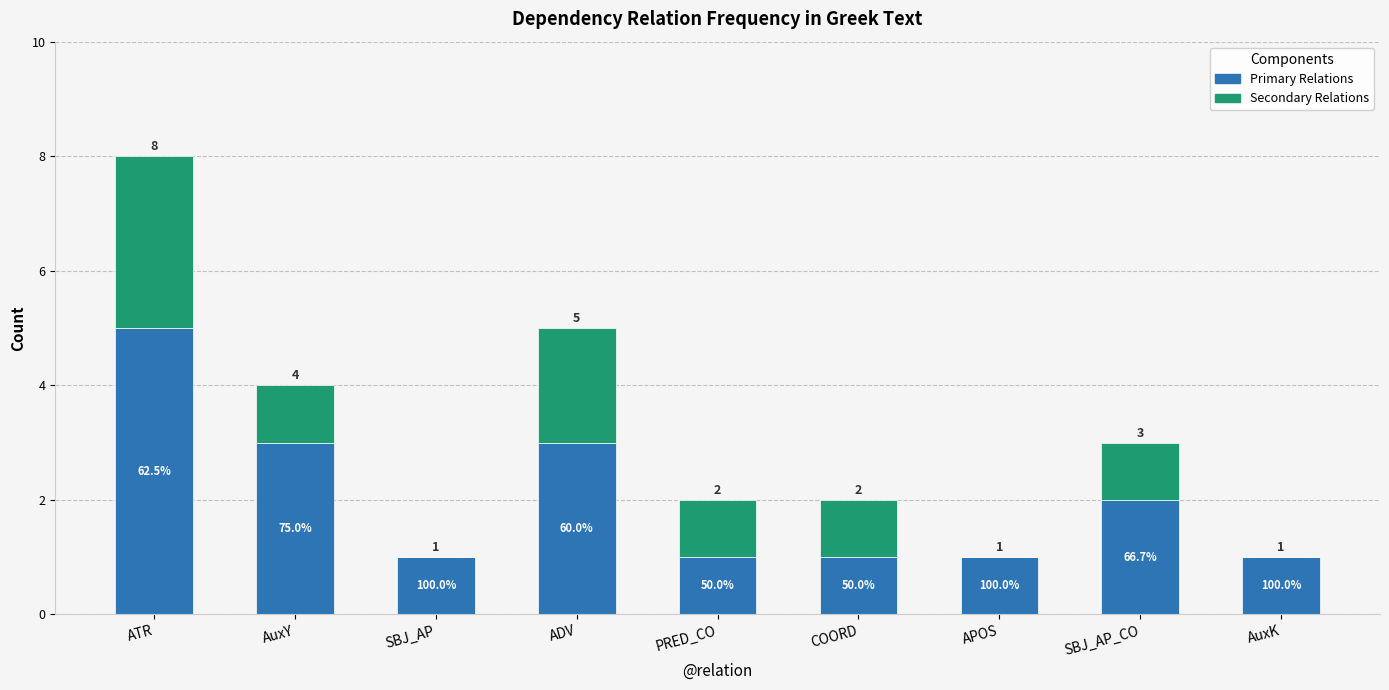

Rank the series by their maximum value, from highest to lowest.

Primary Relations, Secondary Relations